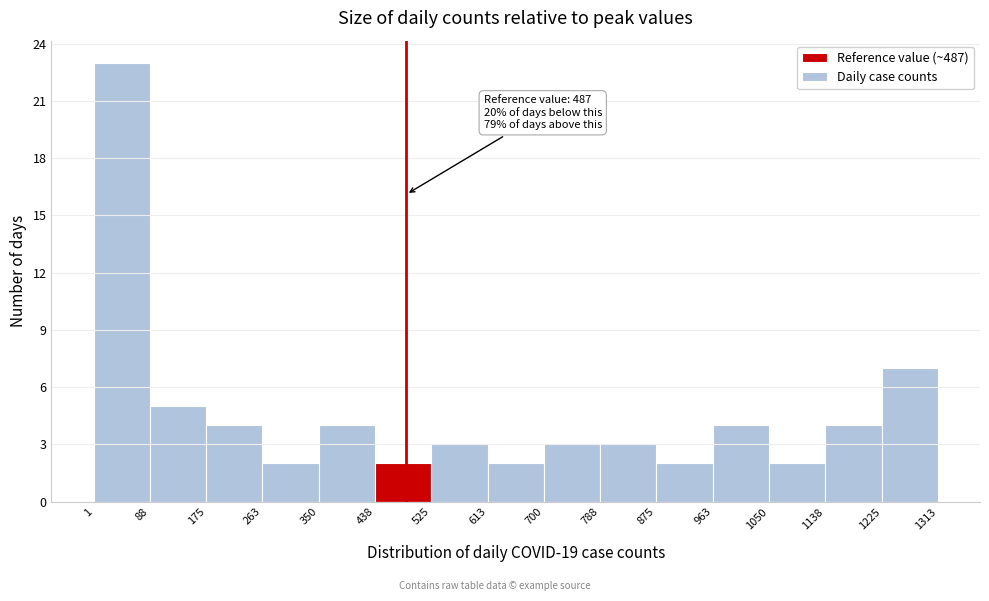

Over which range of the x-axis is the bar tallest?

1 to 88